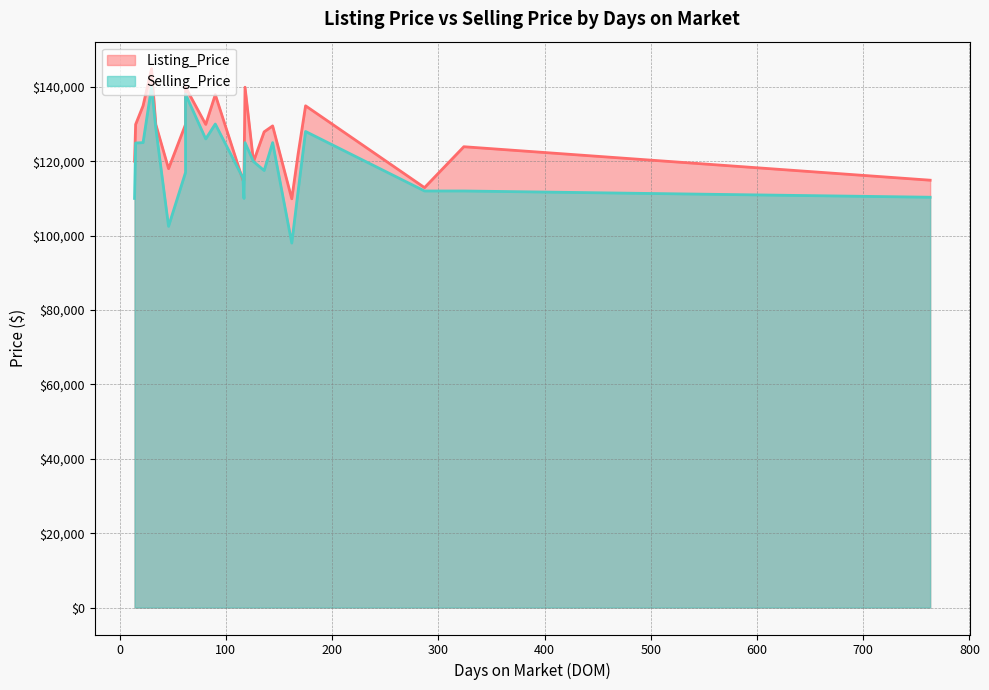

What is the smallest value displayed?

98000